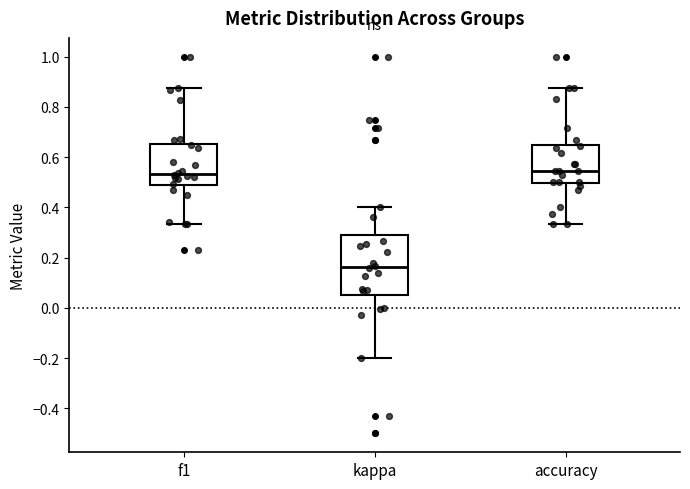

Where is the lower edge of the box for accuracy on the y-axis? The values are not printed on the chart, so give them approximately, as read against the axis.

0.50